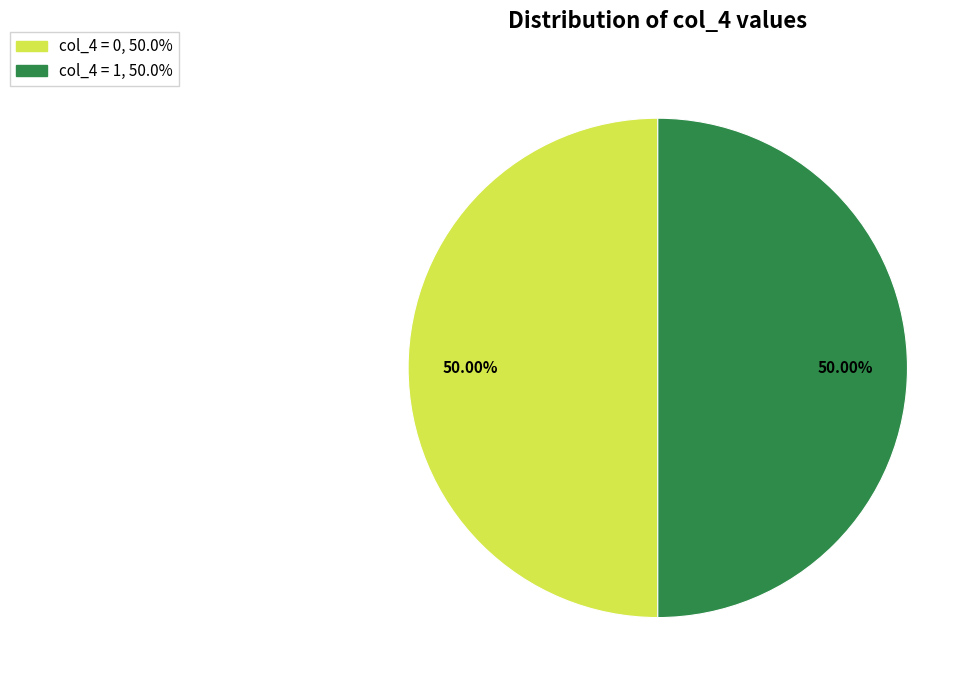

To the nearest percent, what is the difference between the largest and smallest slice percentages?

0%